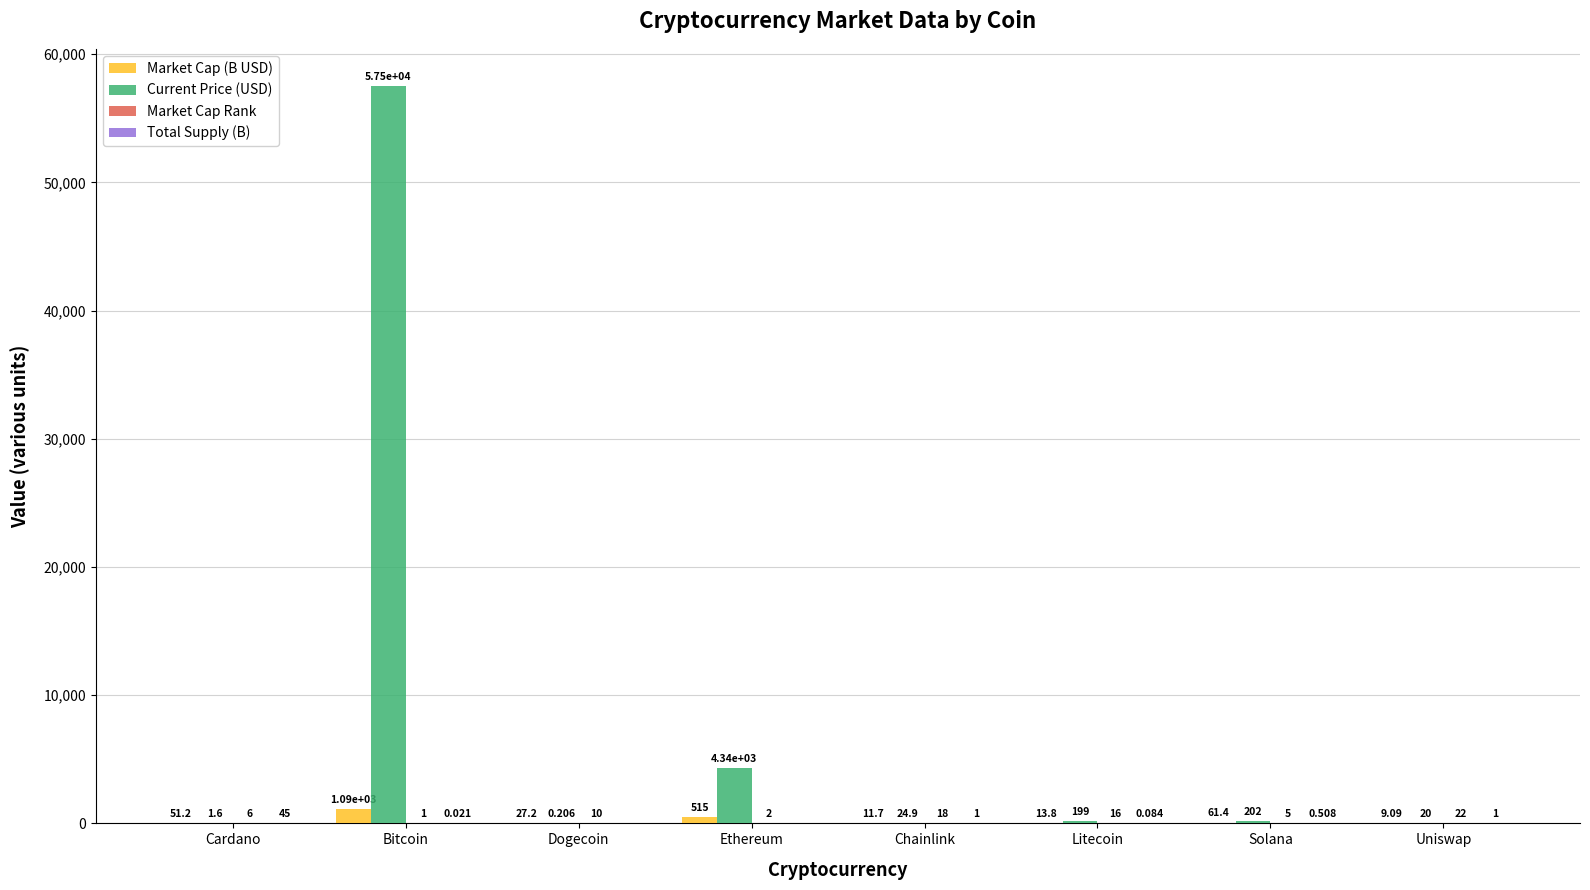

Which series has the largest total across all categories?

Current Price (USD)